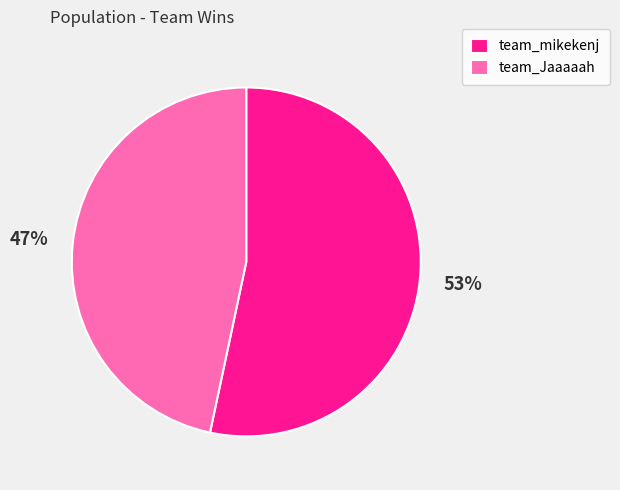

To the nearest percent, what portion does team_Jaaaaah represent?

47%